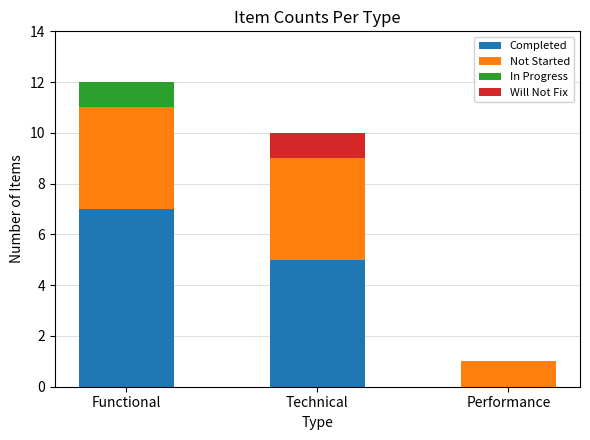

What is the total value across all series at Technical?

10